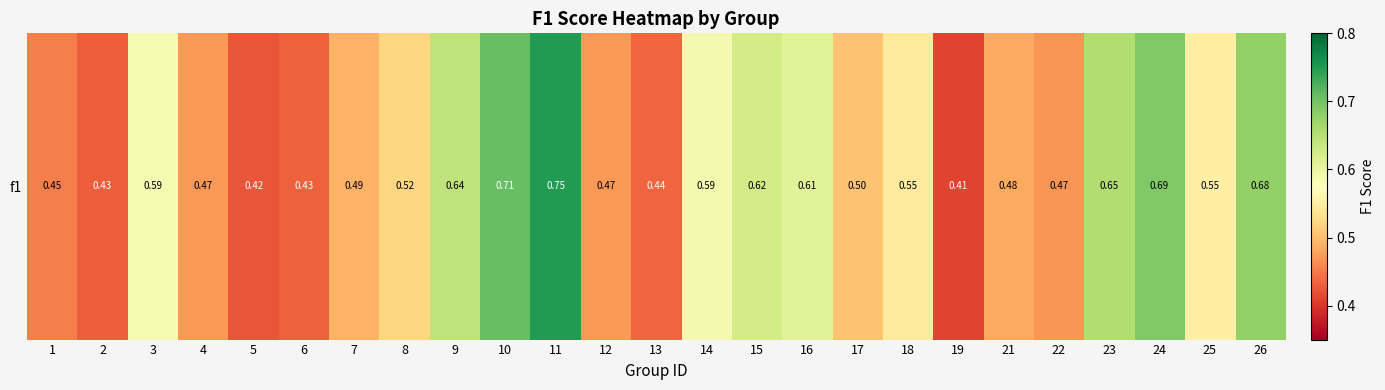

What is the smallest value displayed?

0.4